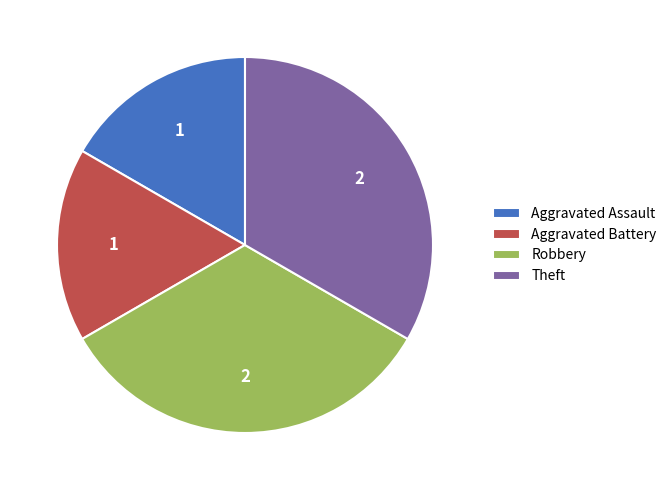

How many slices are in this pie chart?

4